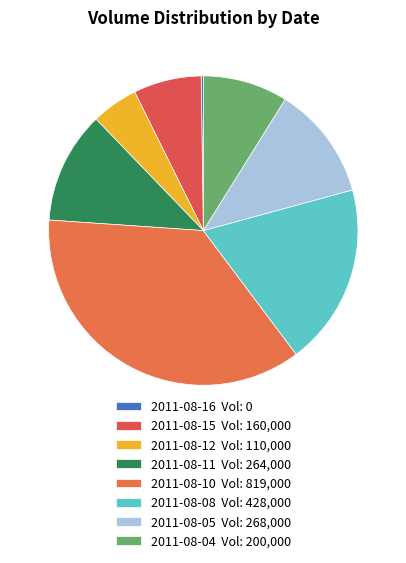

Rank the categories by value from highest to lowest.

2011-08-10, 2011-08-08, 2011-08-05, 2011-08-11, 2011-08-04, 2011-08-15, 2011-08-12, 2011-08-16